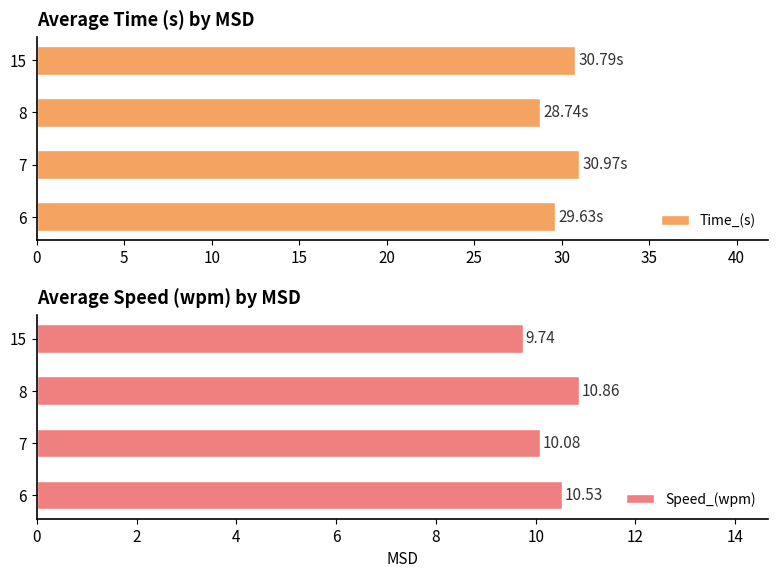

What is the greatest value displayed?

31.0